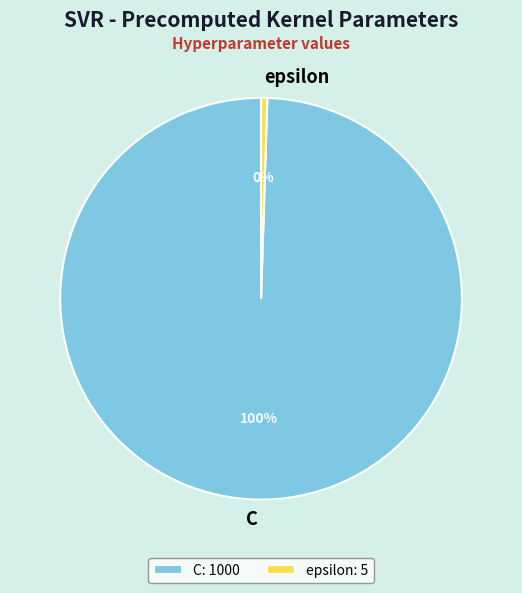

Is C the majority of the pie?

Yes